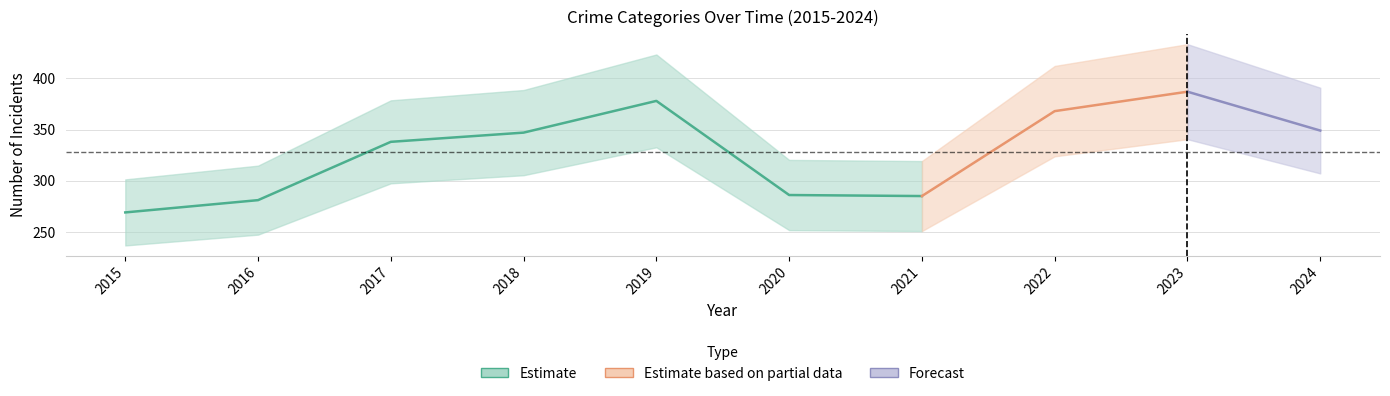

Does the chart display data point markers on the line(s)?

No